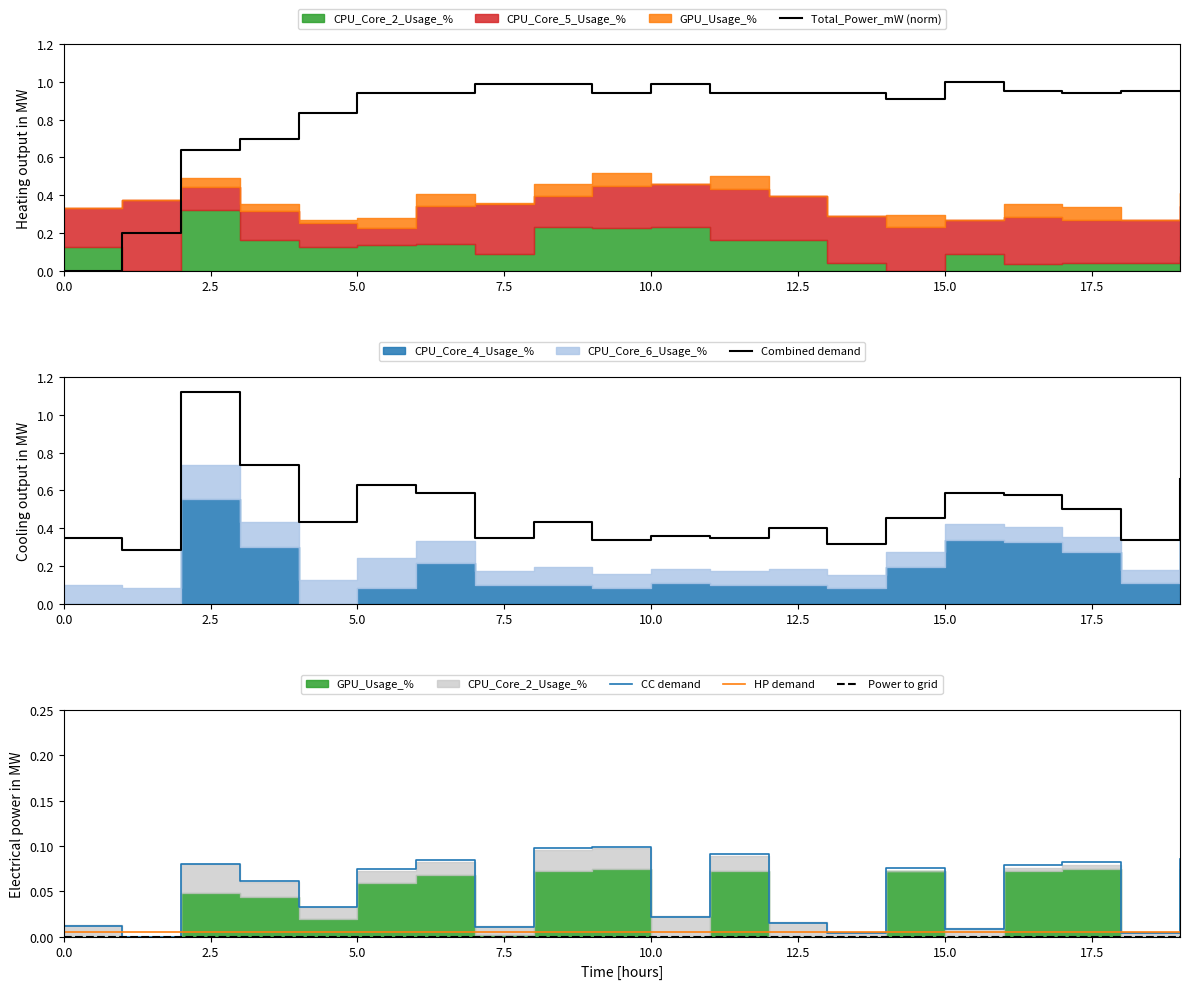

What is the sum of all CC demand values?

1.0